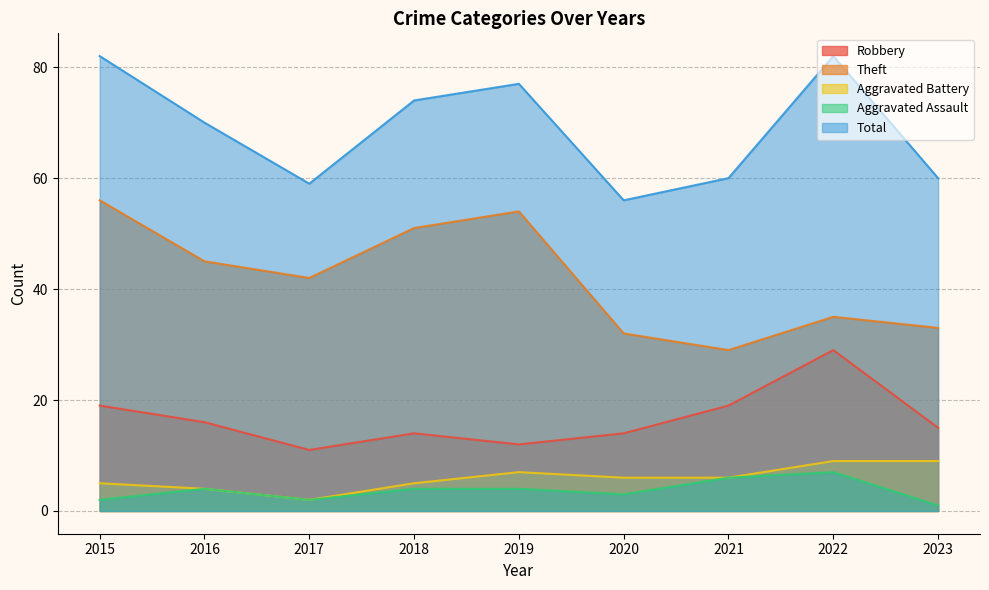

True or false: Aggravated Assault has a value of 4 at 2016.

True